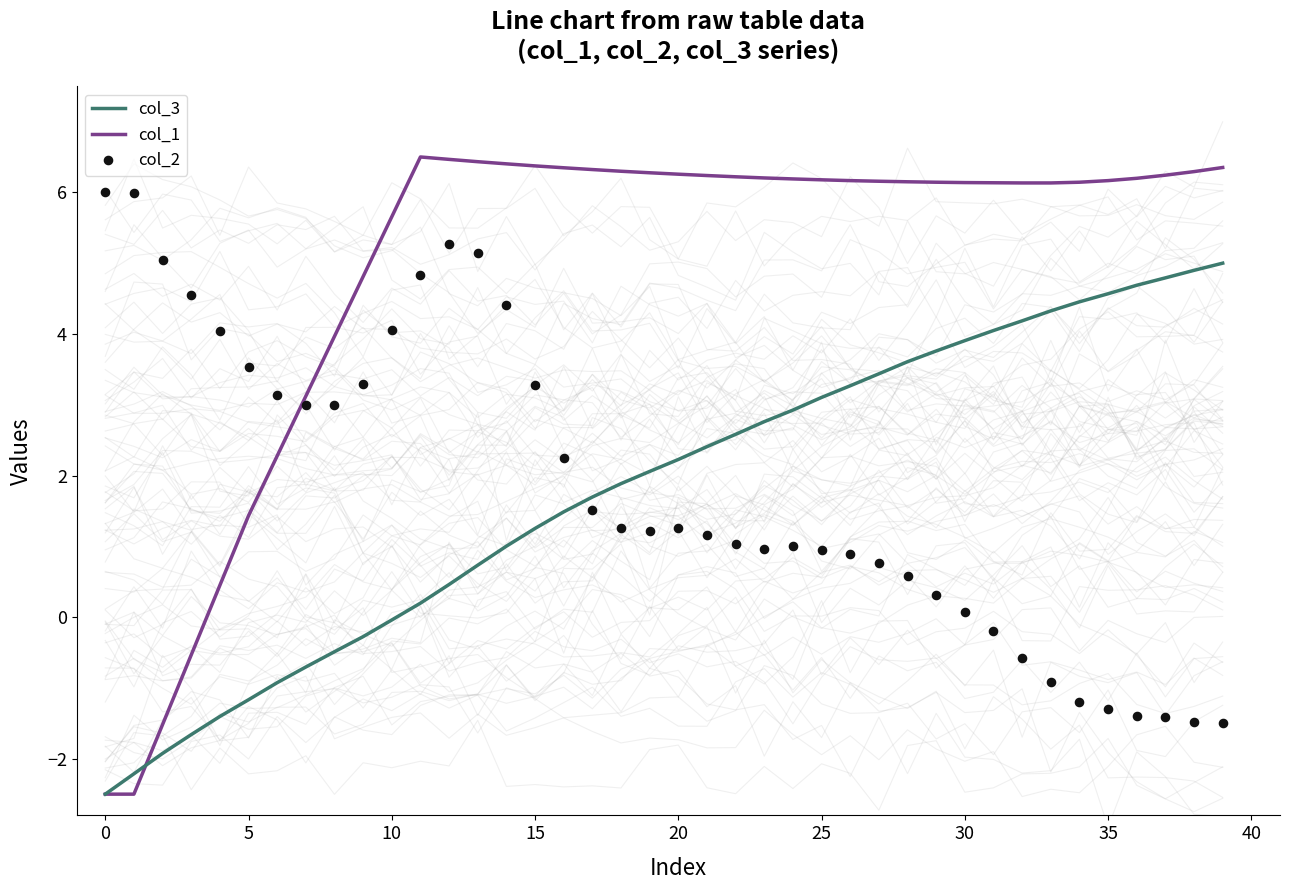

Is the value of col_1 at 25 greater than the value of col_3 at 10?

Yes